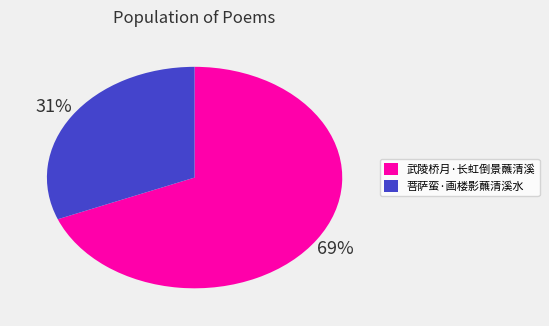

How many segments does this pie chart have?

2